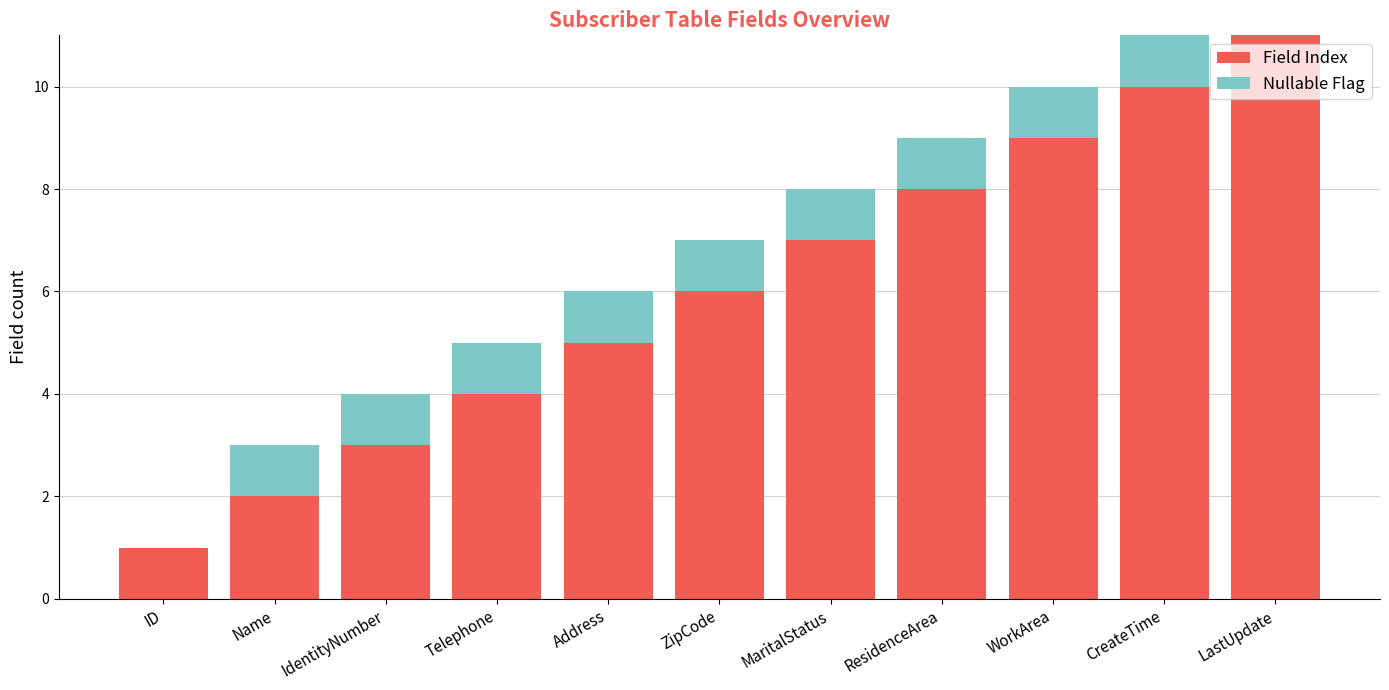

What is the total value across all series at ResidenceArea?

9